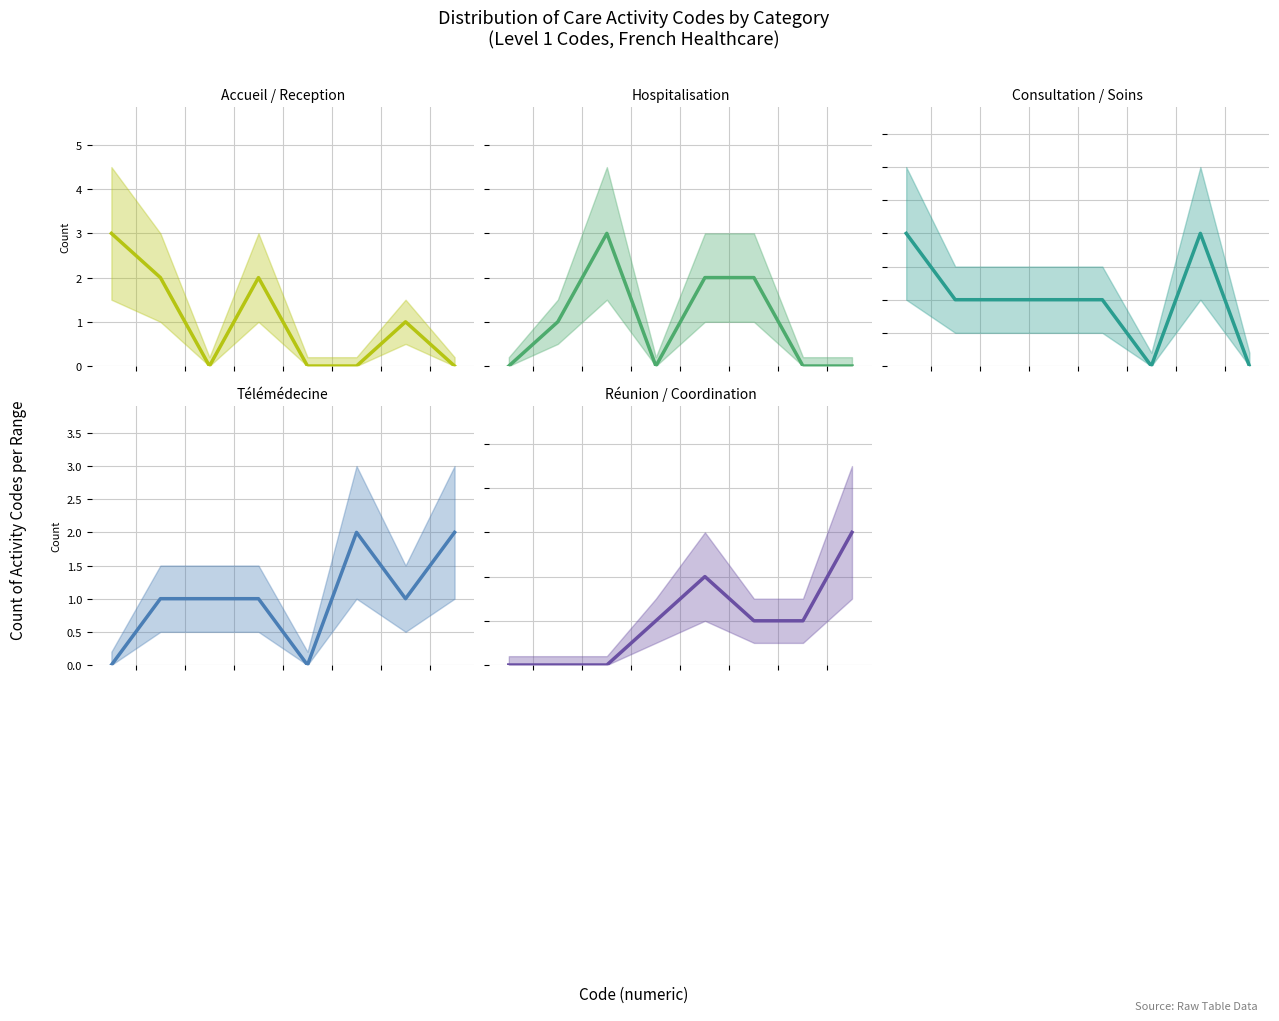

What is the maximum value shown in the chart?

3